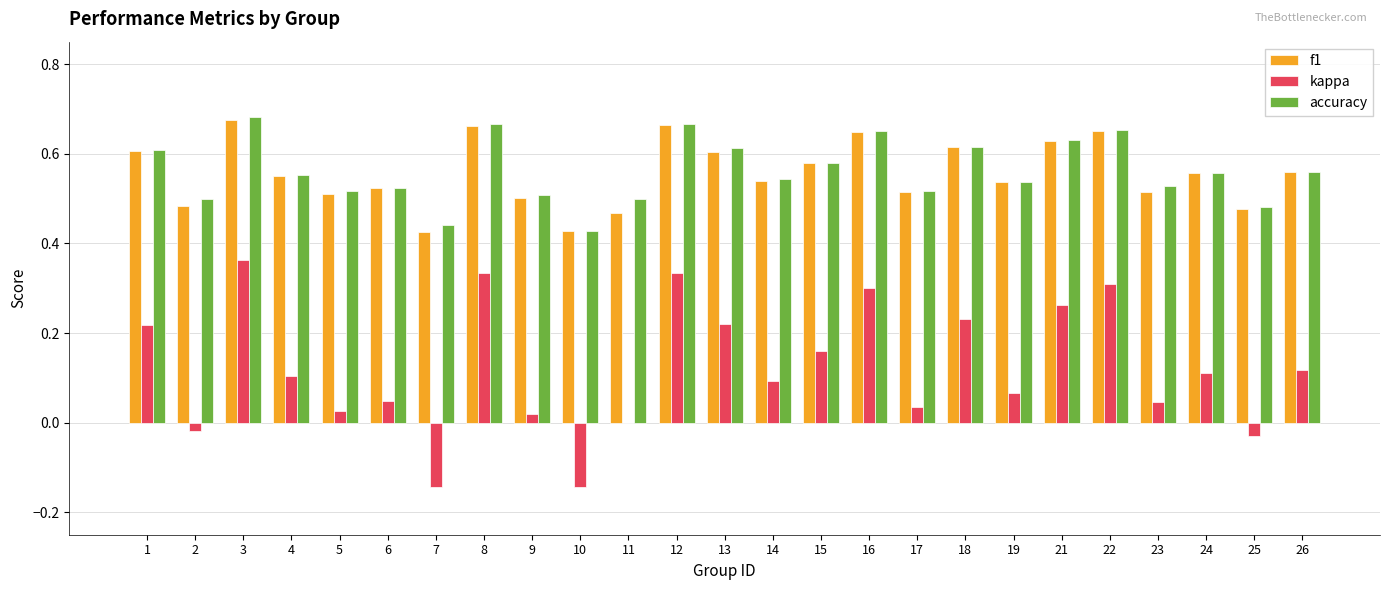

Count the number of data series in this chart.

3